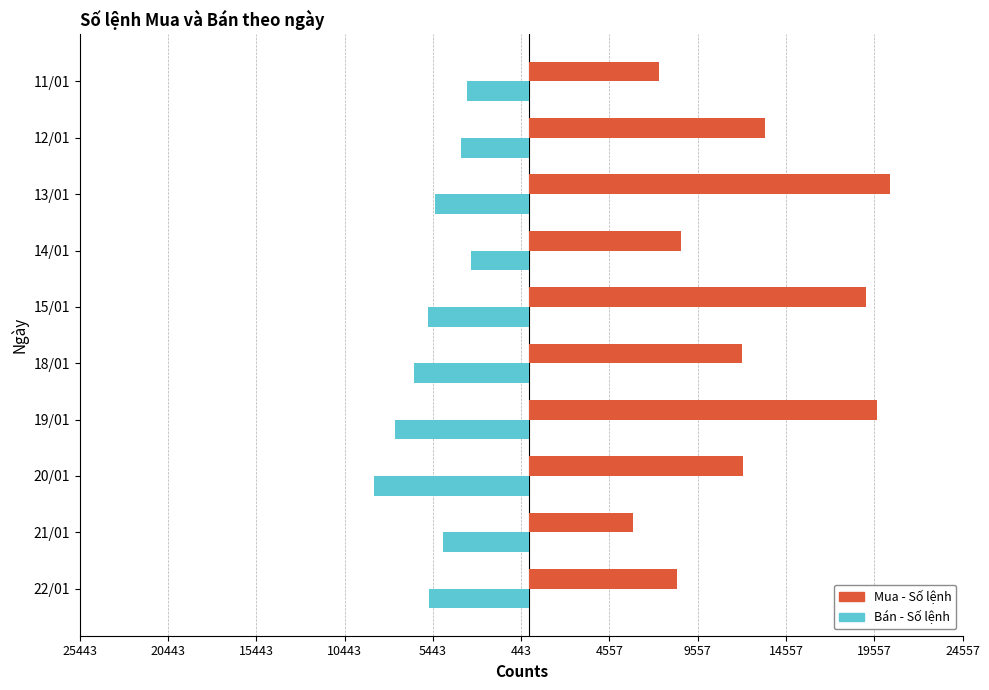

Reading left to right, transcribe all the data shown in this chart.

Mua - Số lệnh: 8354	5882	12145	19736	12061	19081	8631	20443	13340	7383
Bán - Số lệnh: -5672	-4853	-8762	-7610	-6529	-5703	-3281	-5350	-3854	-3493